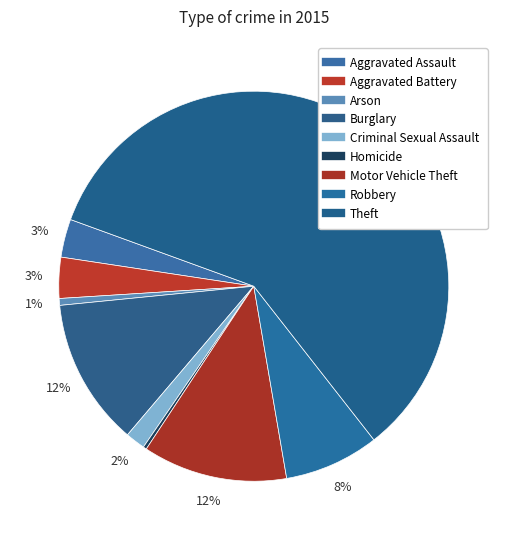

Count the number of slices in the pie.

9